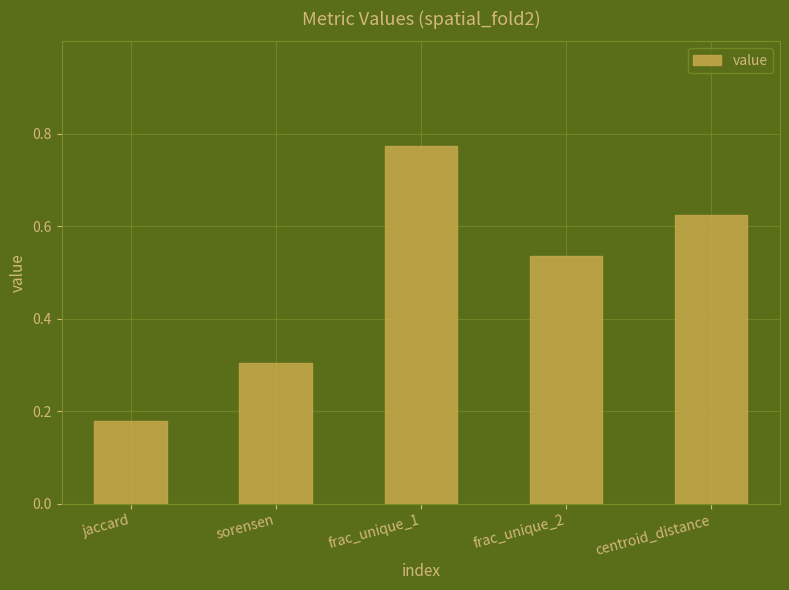

Which label corresponds to the largest value in the chart?

frac_unique_1